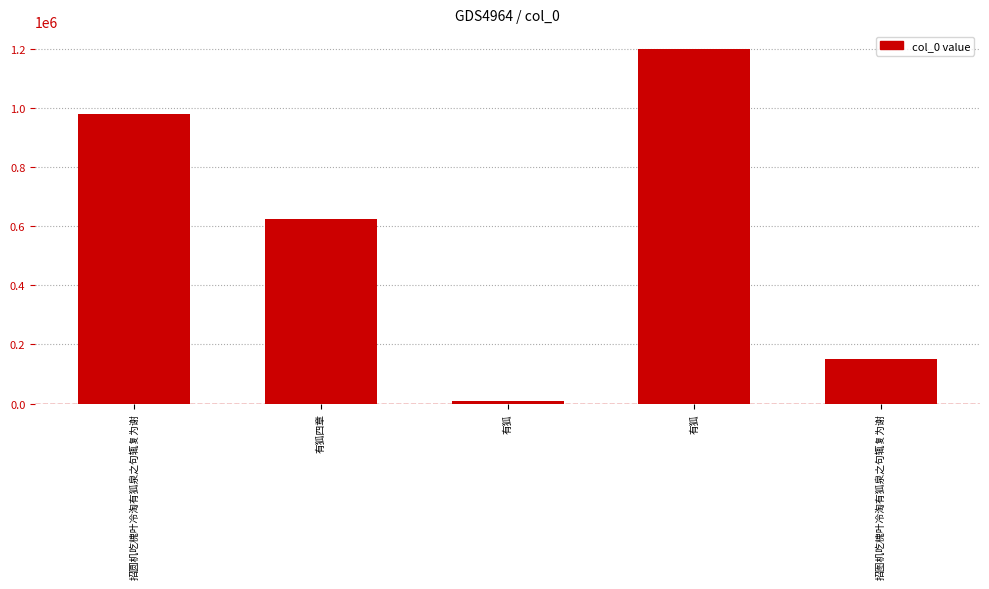

Reading right to left, list all the values displayed in this chart.

150228	1199871	7978	623598	979963